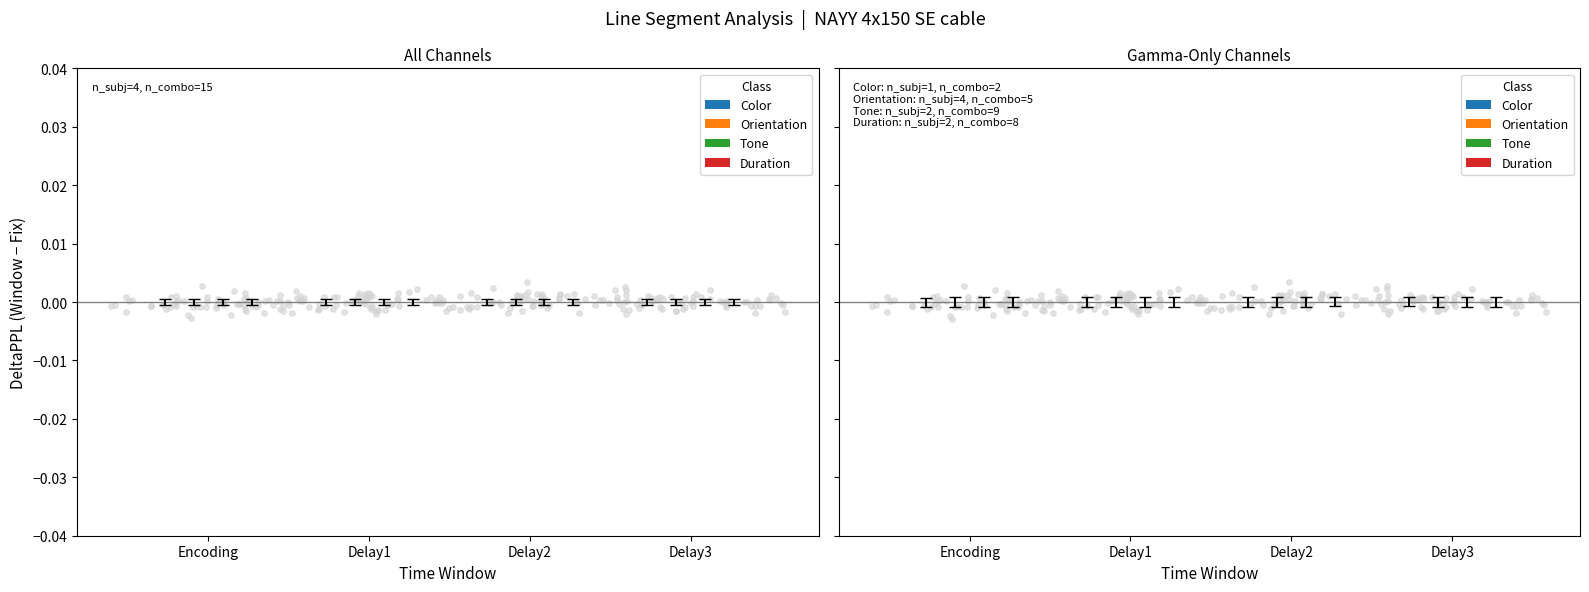

At how many categories does at least one series exceed 0?

3